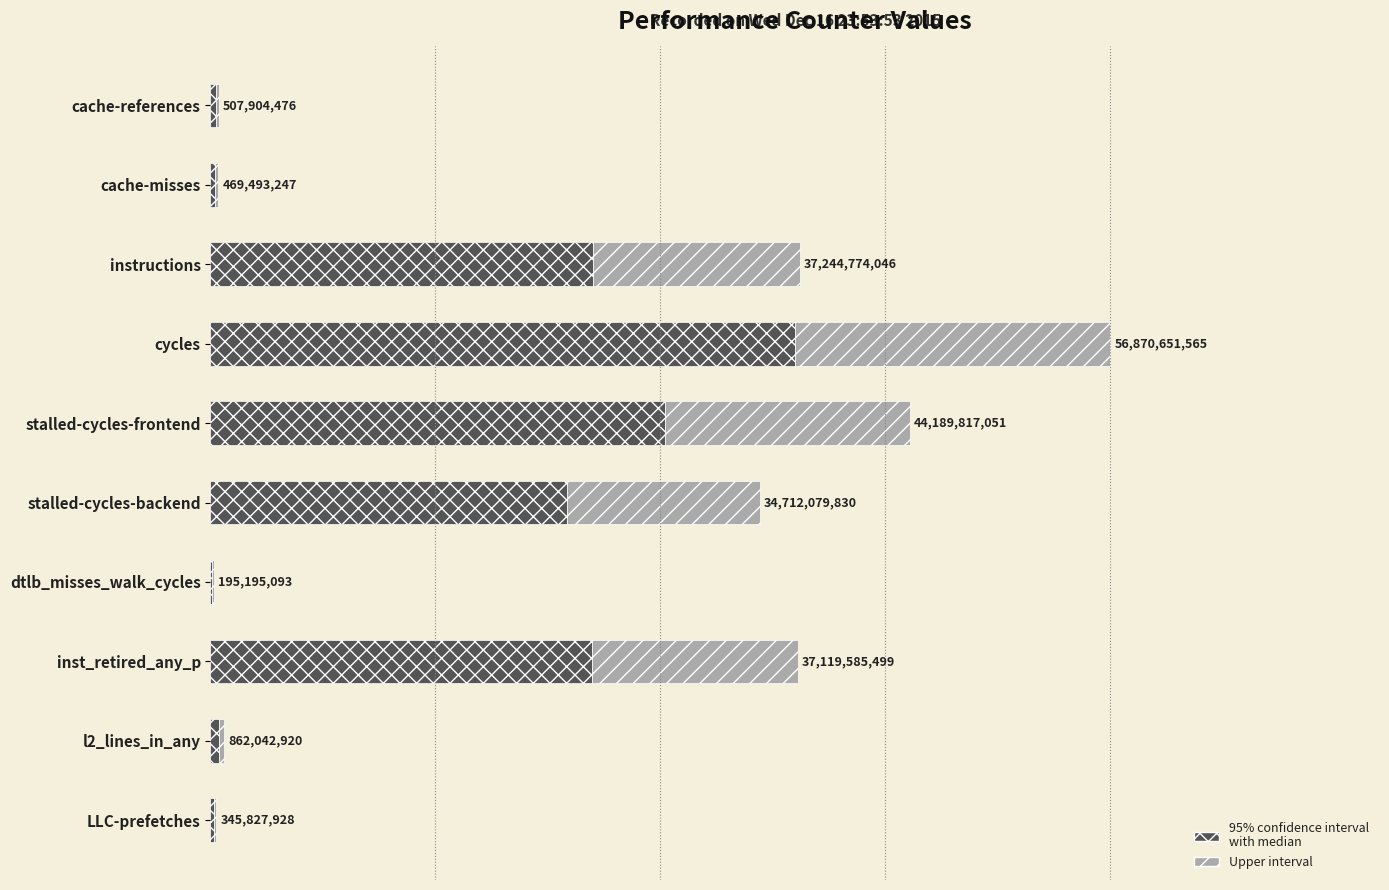

The upper CI portion series shows 0.0 at LLC-prefetches. True or false?

False